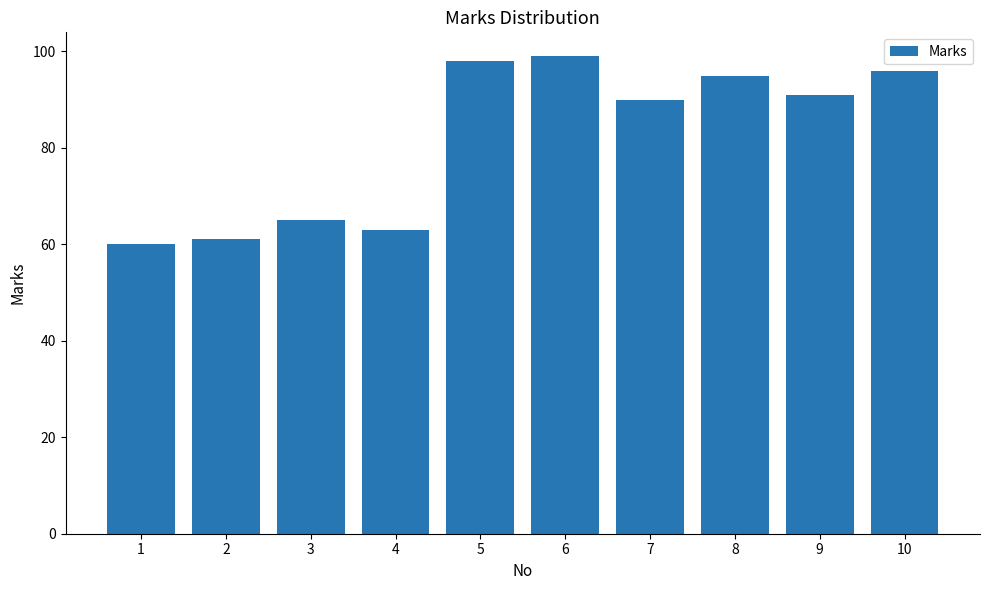

How many series are shown in this chart?

1